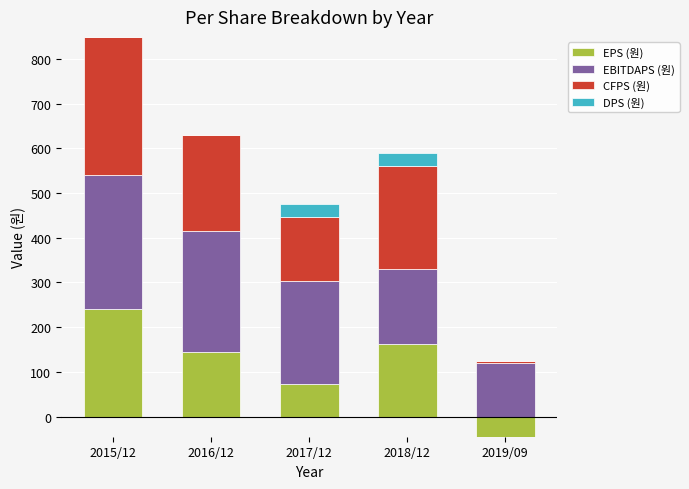

The CFPS (원) series shows 308 at 2015/12. True or false?

True